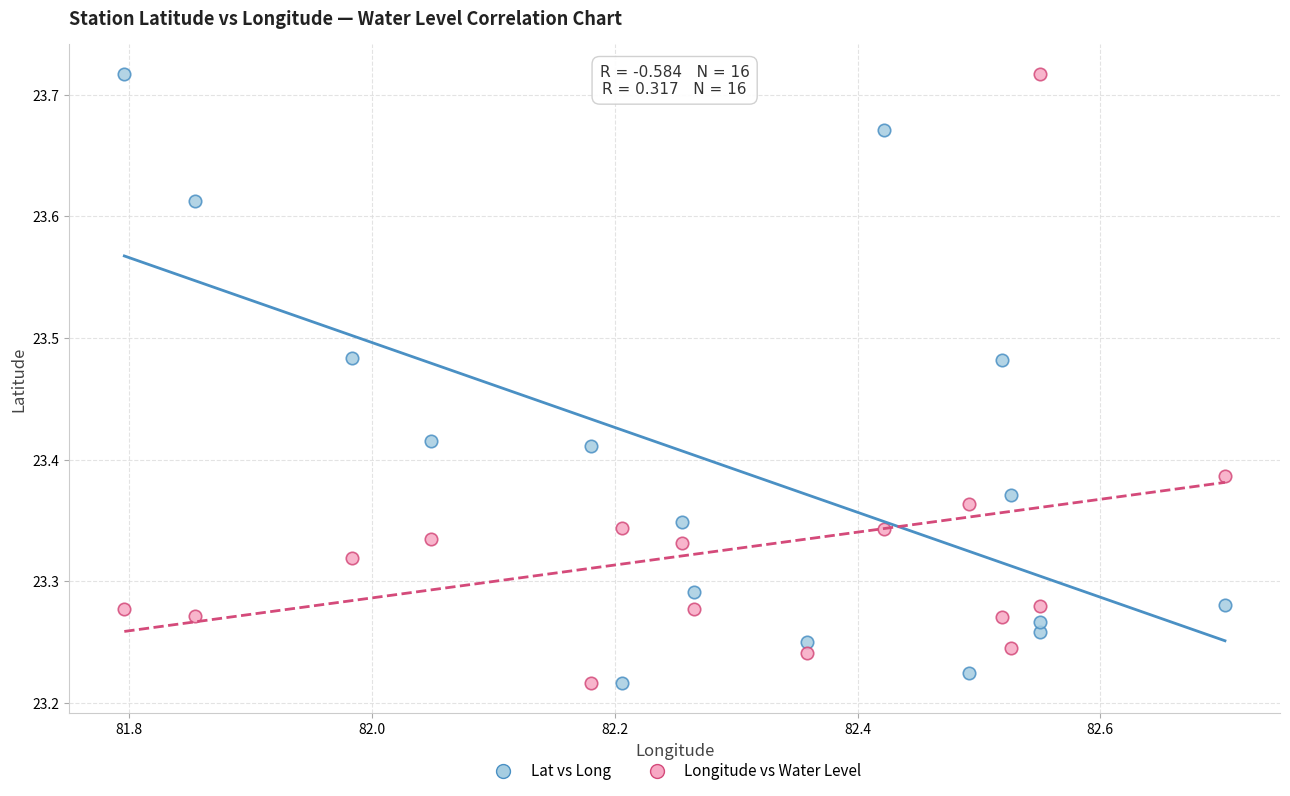

Across all data points, what is the range of Y values (max minus min)?

0.5